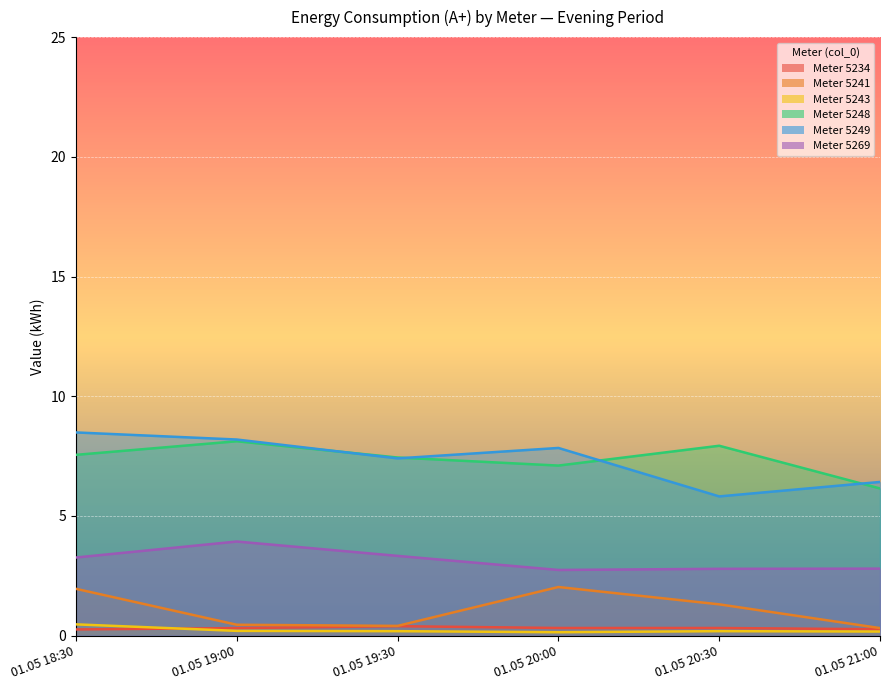

Does the chart display data point markers on the line(s)?

No